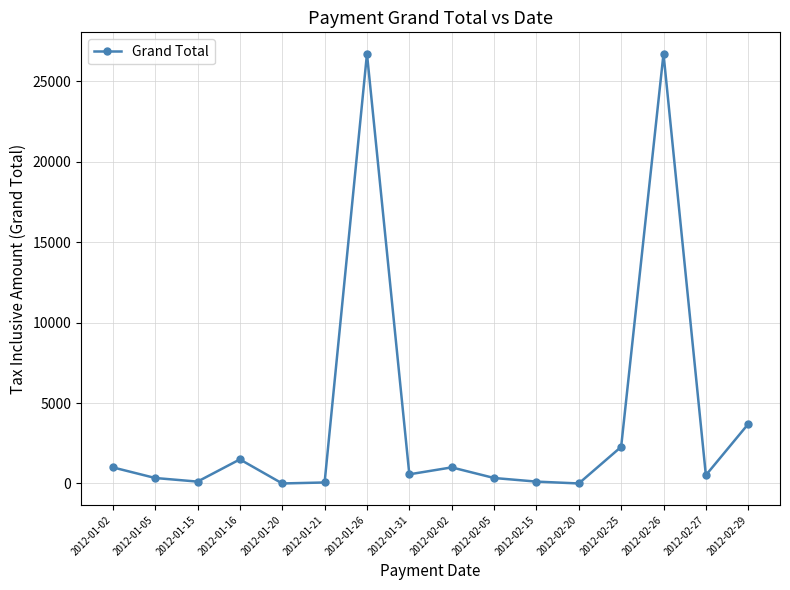

What is the change in value from 2012-01-15 to 2012-02-25?

+2160.0